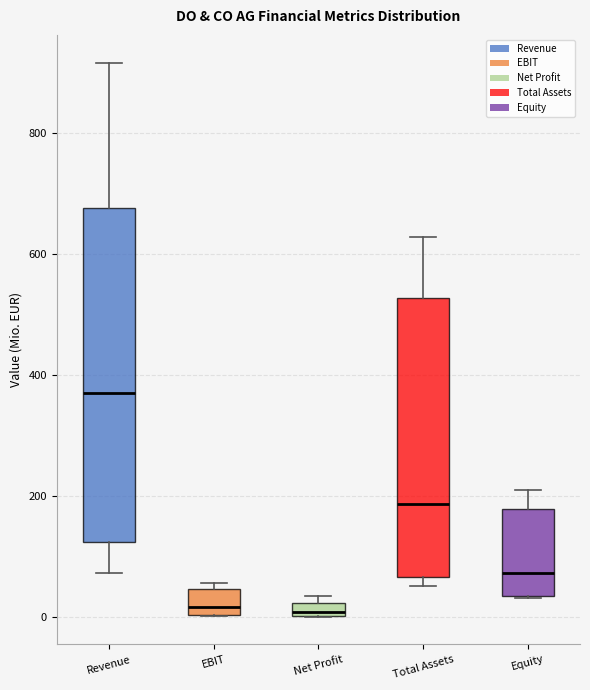

Where does the upper whisker of the box for Equity end on the y-axis? The values are not printed on the chart, so give them approximately, as read against the axis.

200